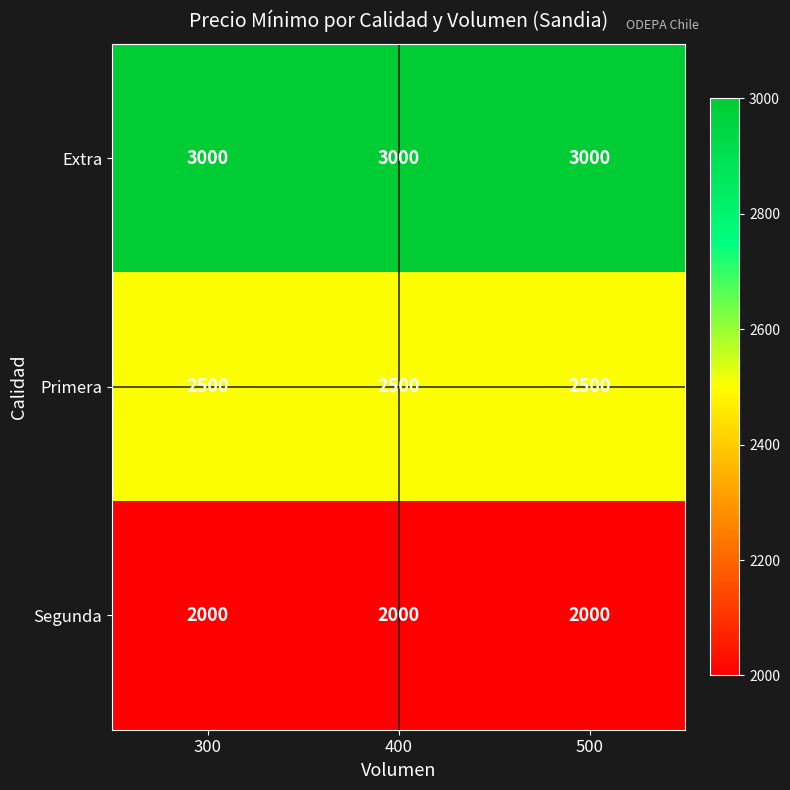

List the series in order of their overall mean, lowest first.

Segunda, Primera, Extra